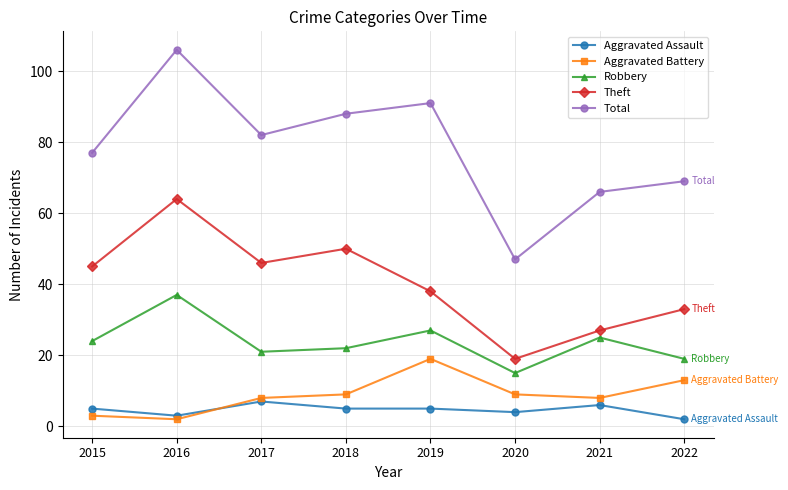

True or false: Aggravated Assault and Total cross at least once.

False